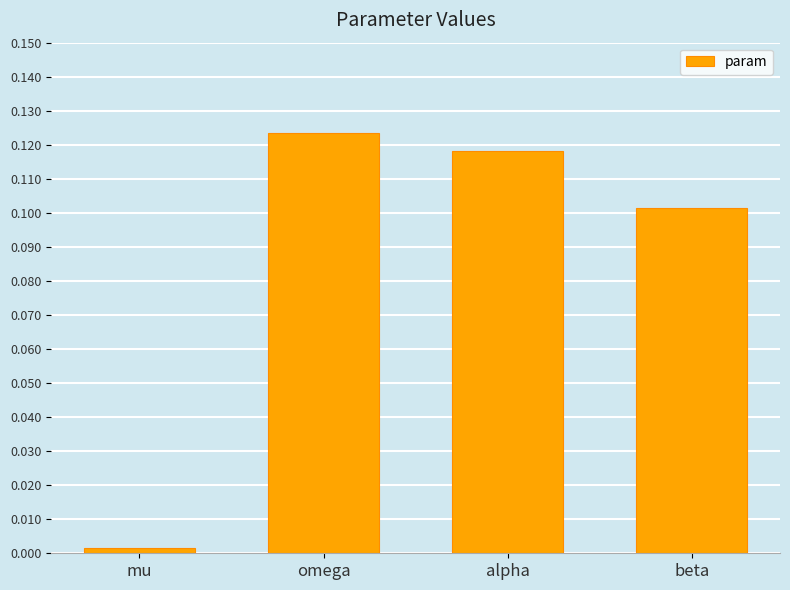

Are the bars horizontal?

No